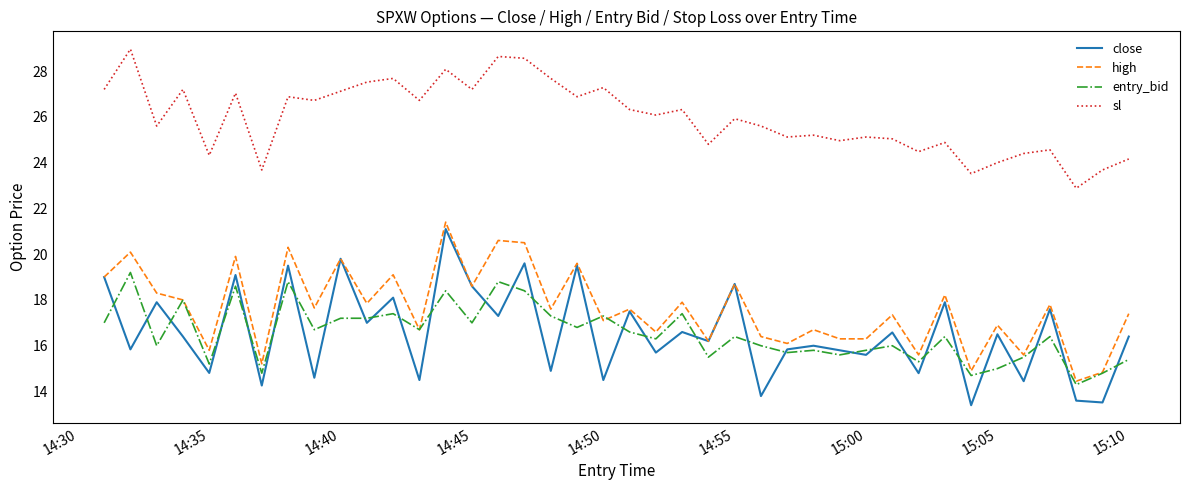

True or false: sl and close intersect in this chart.

False